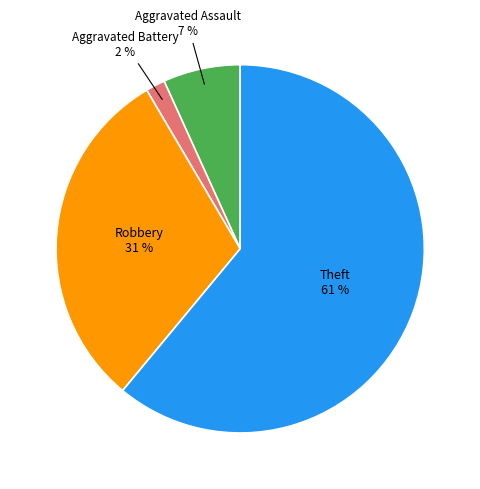

How many slices are in this pie chart?

4